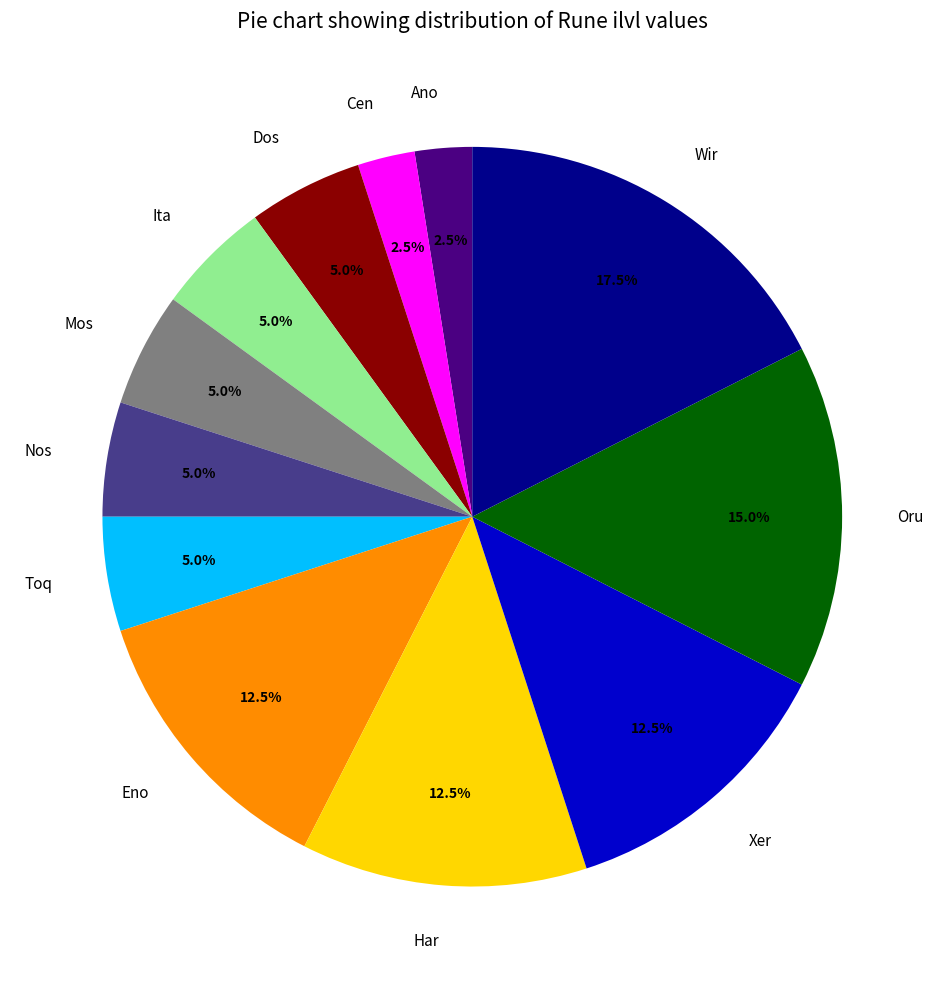

Count the number of slices in the pie.

12